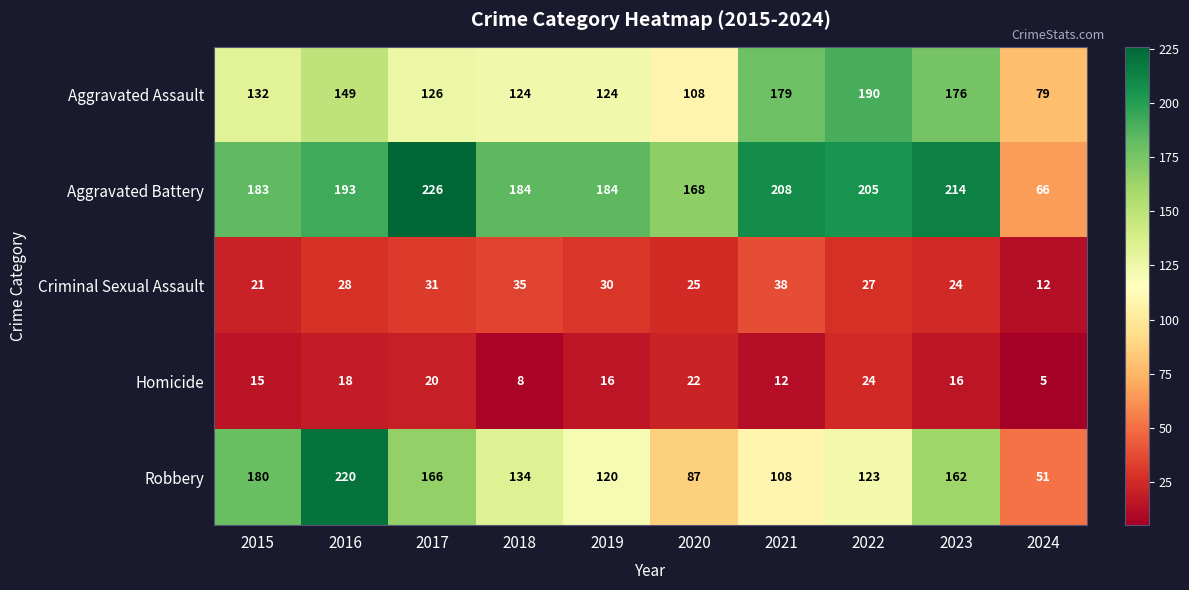

What is the sum of the Criminal Sexual Assault values at 2015 and 2020?

46